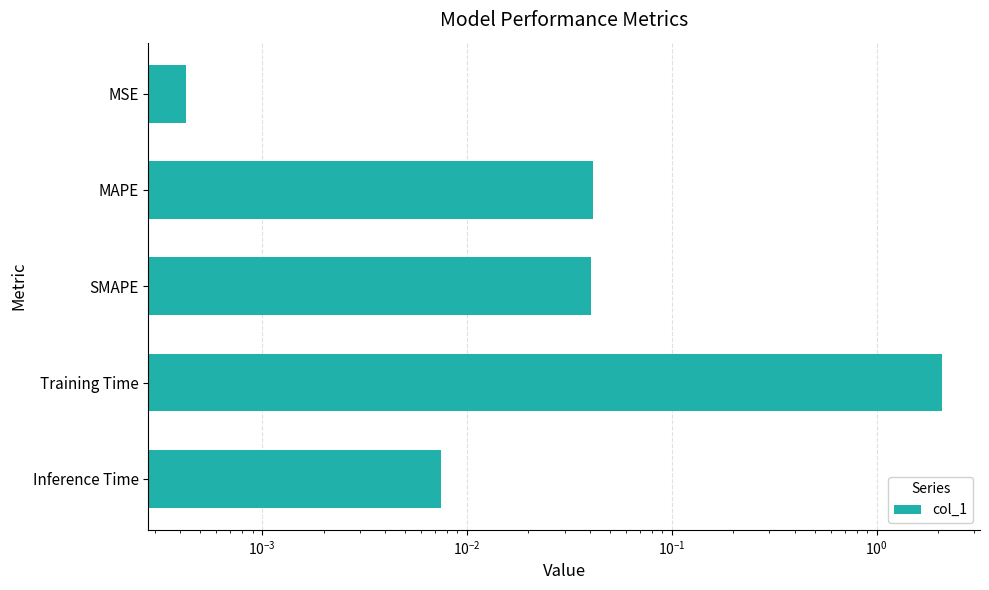

Between MAPE and Training Time, which is larger?

Training Time